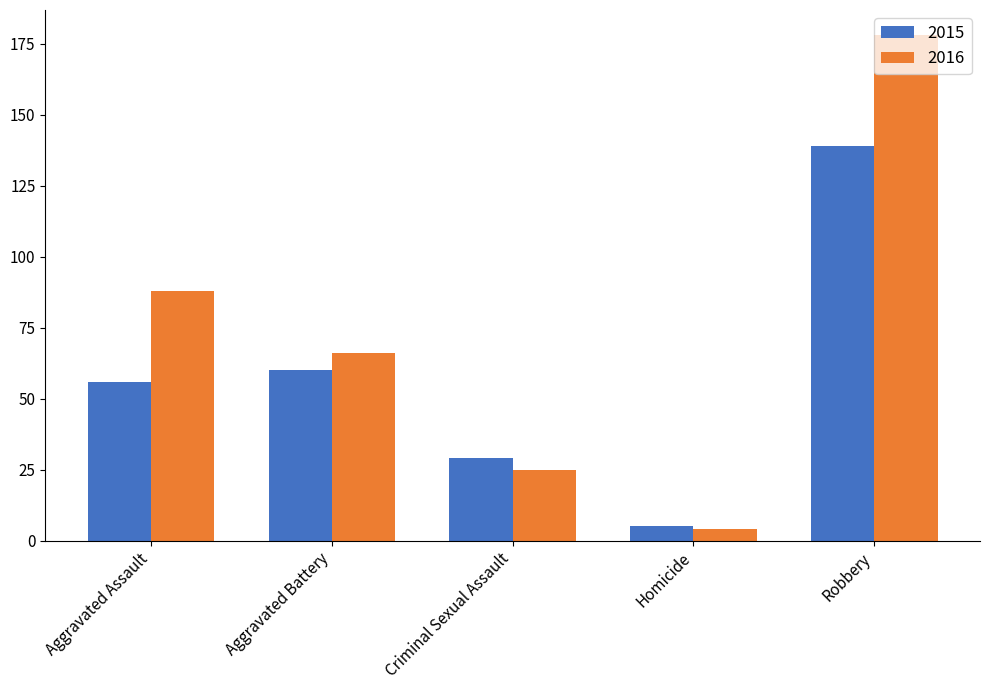

Does the chart contain stacked bars?

No